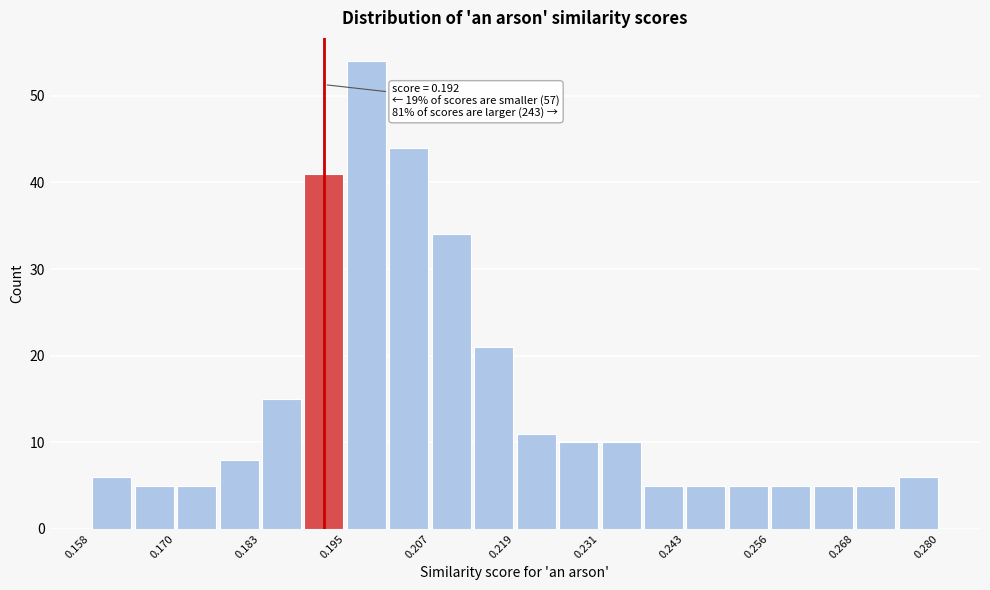

Around what value on the x-axis is the tallest bar? Give the approximate position of its centre, as read against the axis.

0.198